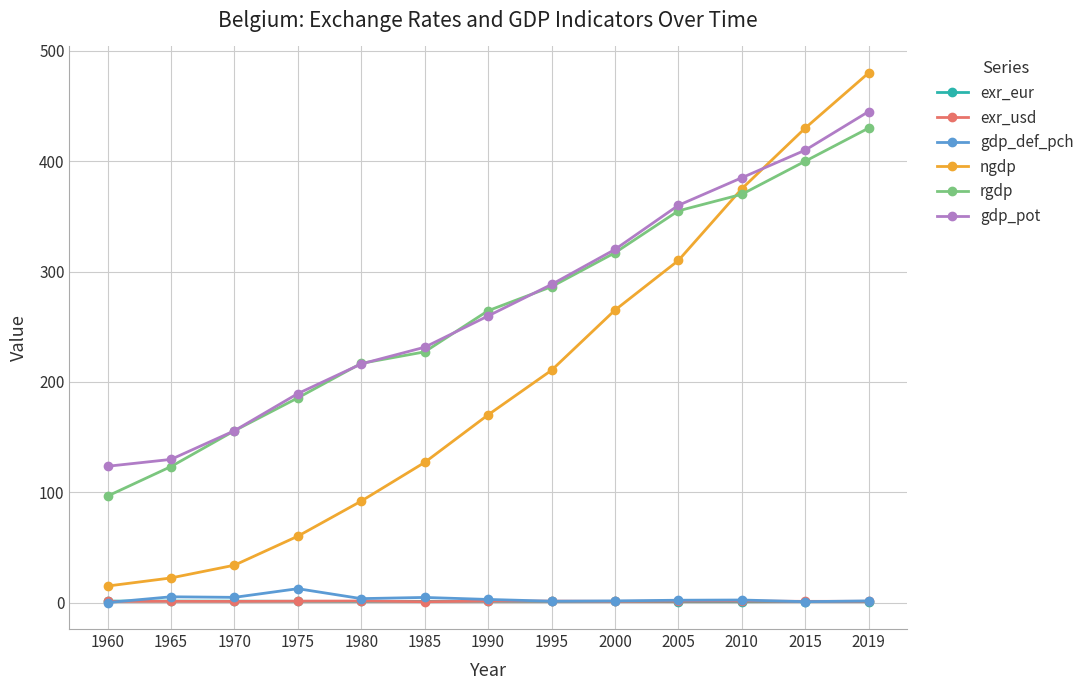

Between 1975 and 1980, which series saw the biggest shift?

ngdp